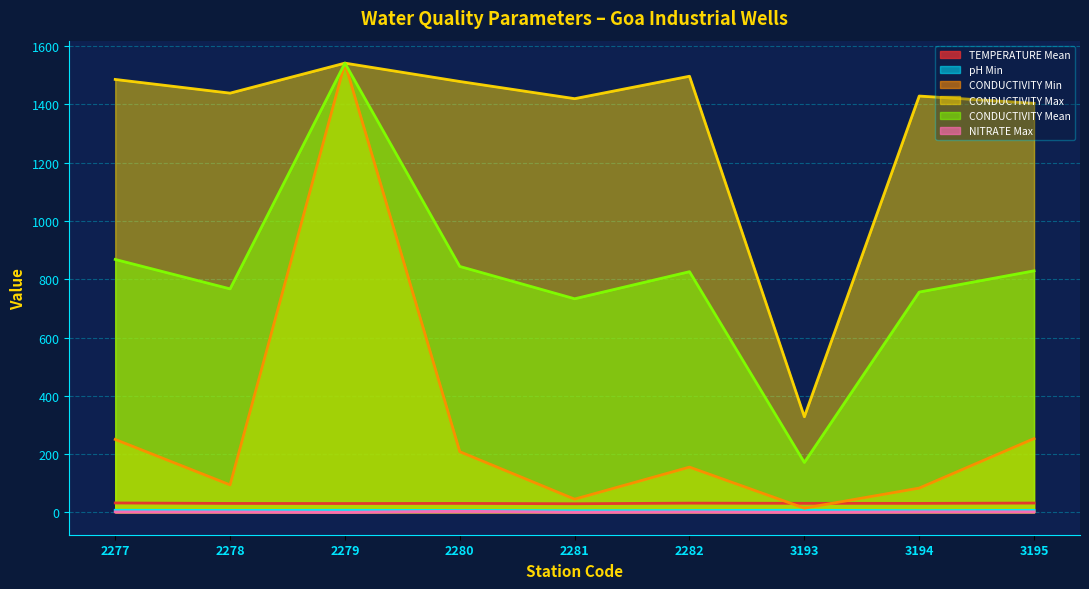

Does the chart display data point markers on the line(s)?

No